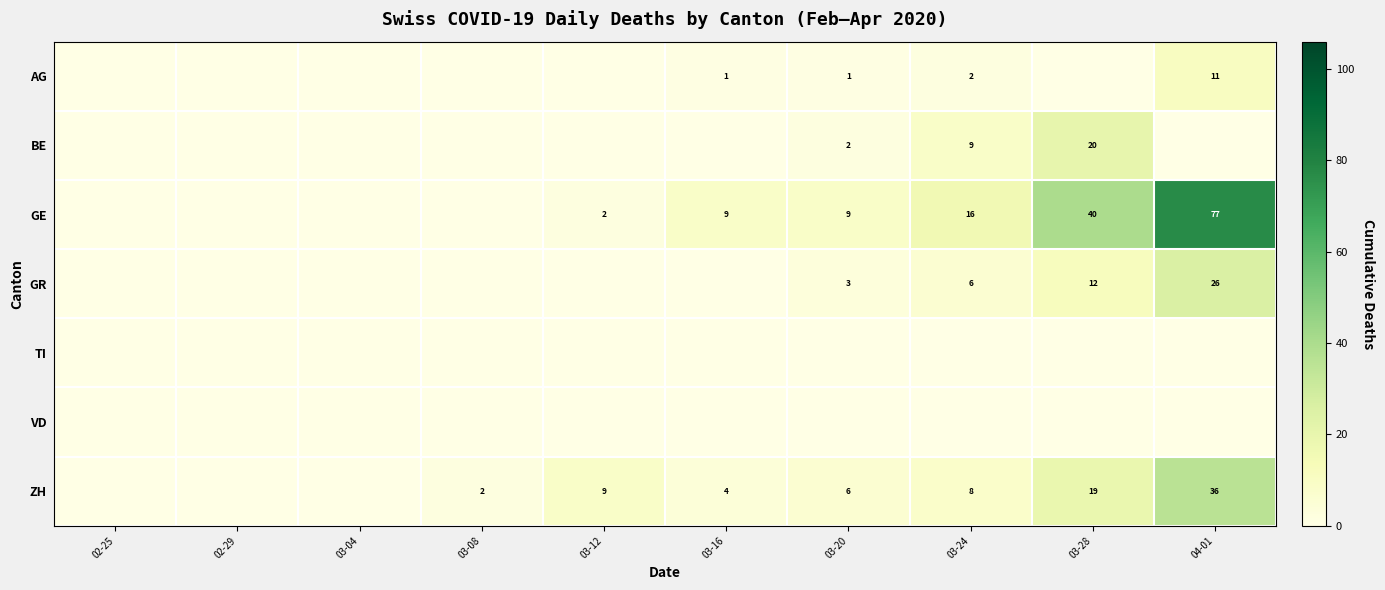

The BE series shows 20 at 03-28. True or false?

True